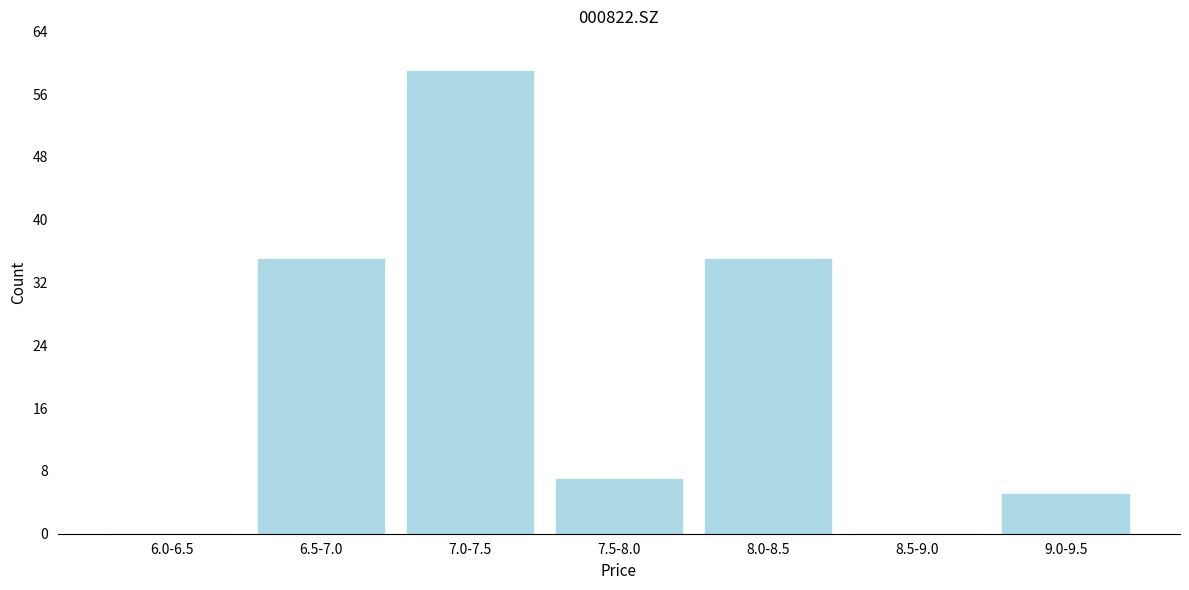

Reading left to right, what are all the values shown in this chart?

6.0-6.5=0	6.5-7.0=35	7.0-7.5=59	7.5-8.0=7	8.0-8.5=35	8.5-9.0=0	9.0-9.5=5